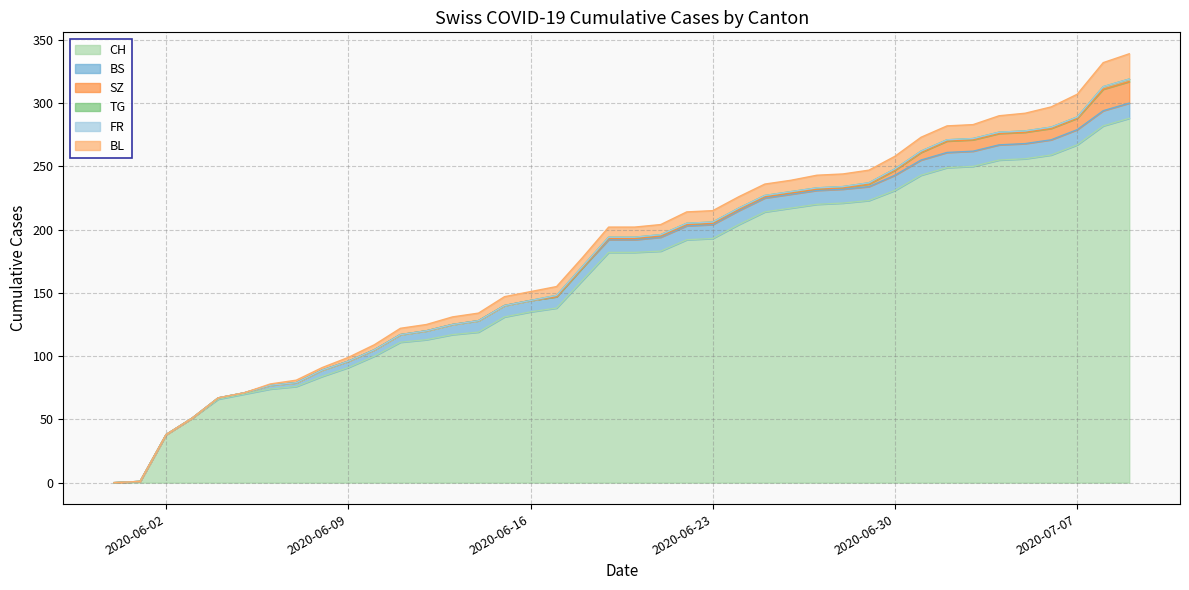

Reading left to right, transcribe all the data shown in this chart.

CH: 0	1	38	51	66	70	74	76	84	91	100	111	113	117	119	131	135	138	160	182	182	183	192	193	204	214	217	220	221	223	231	243	249	250	255	256	259	267	282	288
BS: 0	0	0	0	1	1	3	3	5	5	5	6	7	8	9	9	9	9	10	10	10	11	11	11	11	11	11	11	11	11	12	12	12	12	12	12	12	12	12	12
SZ: 0	0	0	0	0	0	0	0	0	0	0	0	0	0	0	0	0	0	0	1	1	1	1	1	1	1	1	1	1	2	4	6	9	9	9	9	9	9	17	17
TG: 0	0	0	0	0	0	0	0	0	0	0	0	0	0	0	0	0	1	1	1	1	1	1	1	1	1	1	1	1	1	1	1	1	1	1	1	1	1	2	2
FR: 0	0	0	0	0	0	0	0	0	0	0	0	0	0	0	0	0	0	0	0	0	0	0	0	0	0	0	0	0	0	0	0	0	0	0	0	0	0	0	0
BL: 0	0	0	0	0	0	1	2	2	3	4	5	5	6	6	7	7	7	7	8	8	8	9	9	9	9	9	10	10	10	10	11	11	11	13	14	16	18	19	20